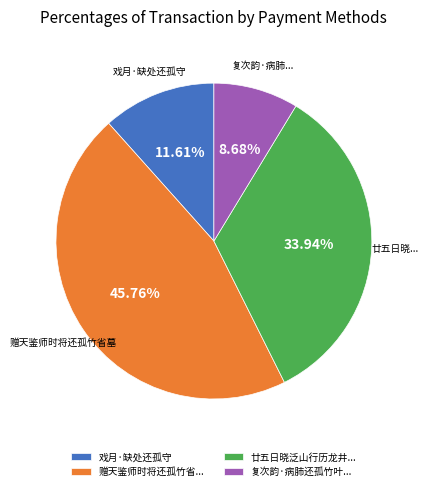

What is the smallest slice in the pie chart?

复次韵·病肺还孤竹叶...